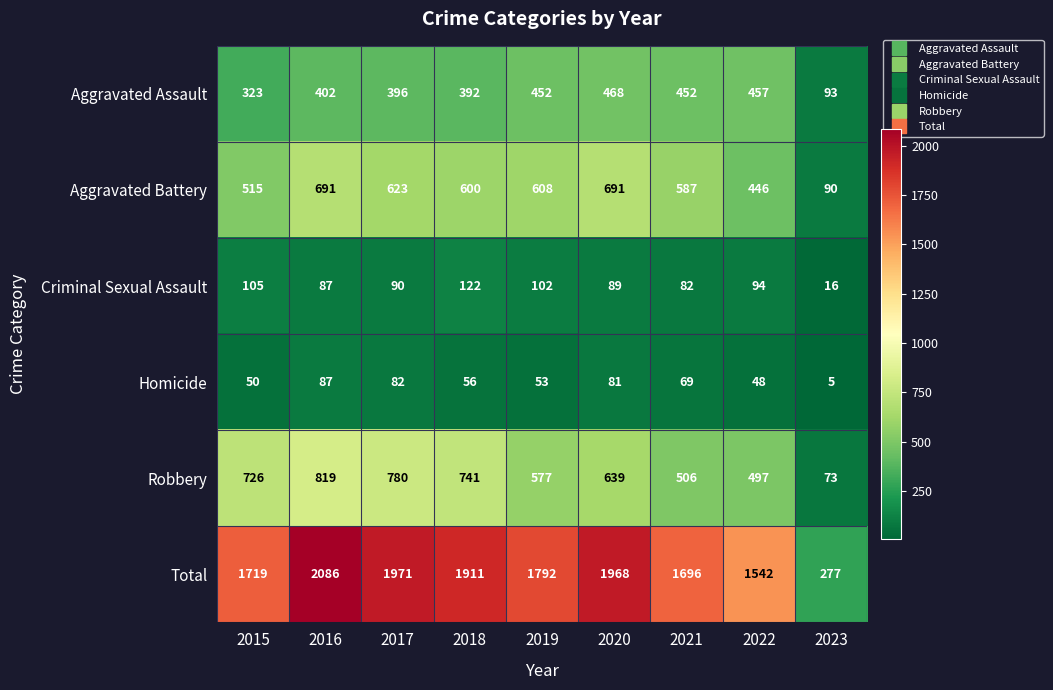

What is the difference between the maximum and second lowest values in the Total series?

544